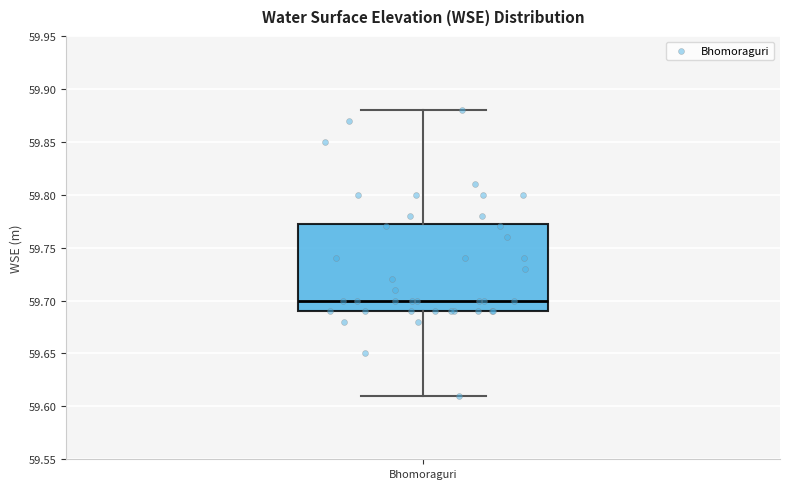

Transcribe this box plot: give where the median line is, the range the box spans, and where the two whiskers end, as read against the y-axis. The values are not printed on the chart, so give them approximately, as read against the axis.

median 59.700, box 59.690 to 59.775, whiskers 59.610 to 59.880